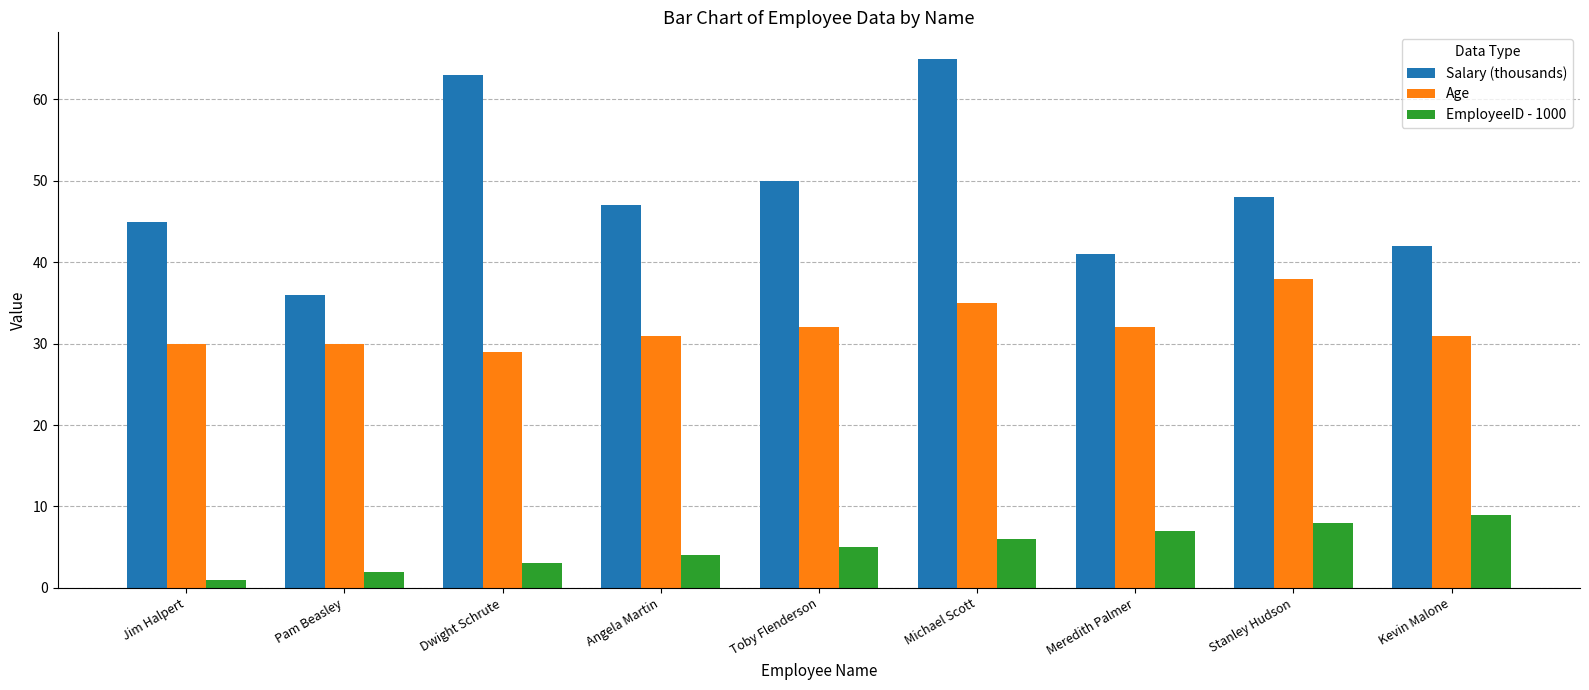

At Angela Martin, list the series in order from smallest to largest.

EmployeeID - 1000, Age, Salary (thousands)